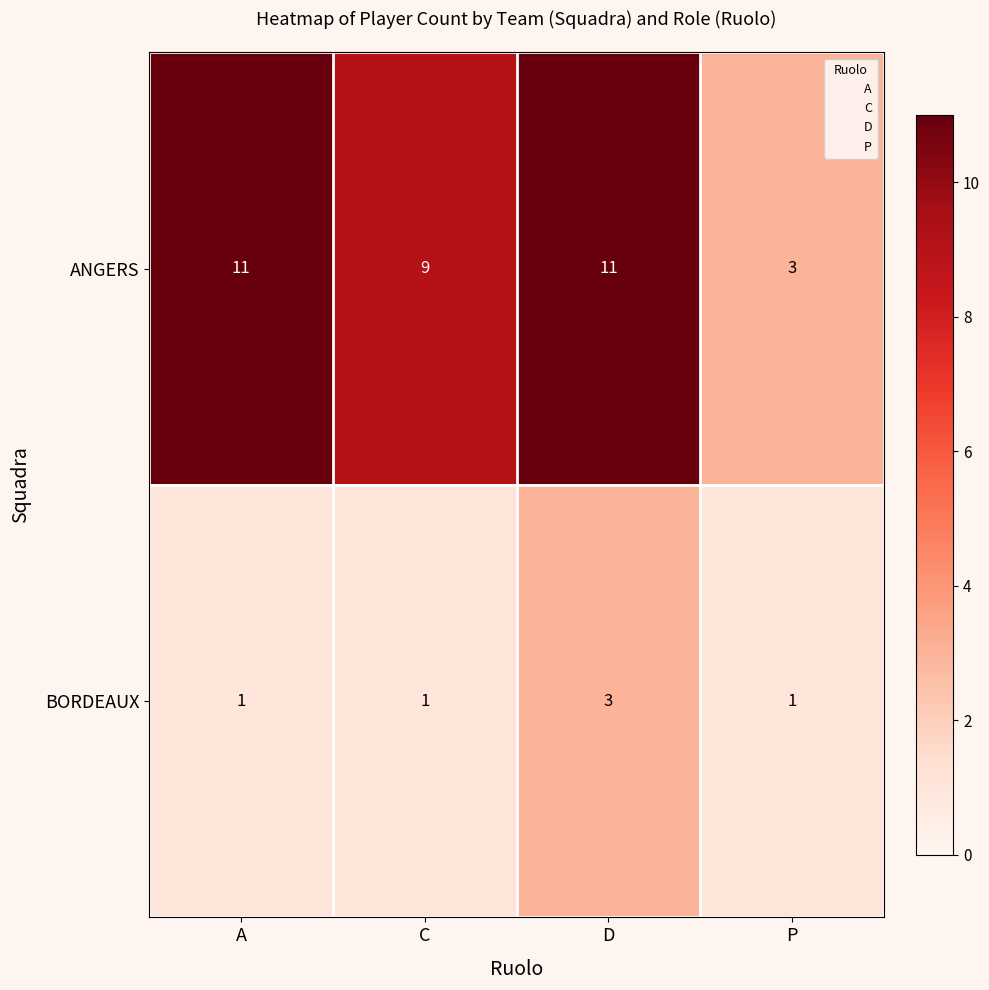

Read the BORDEAUX value at D.

3